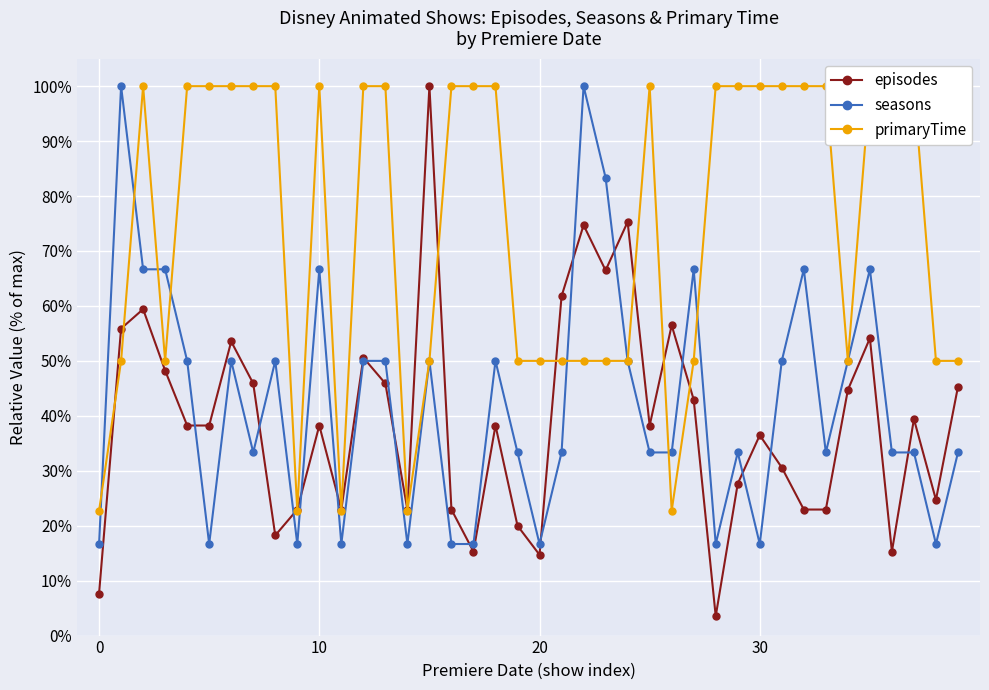

Where do episodes and seasons first cross each other?

4 and 5